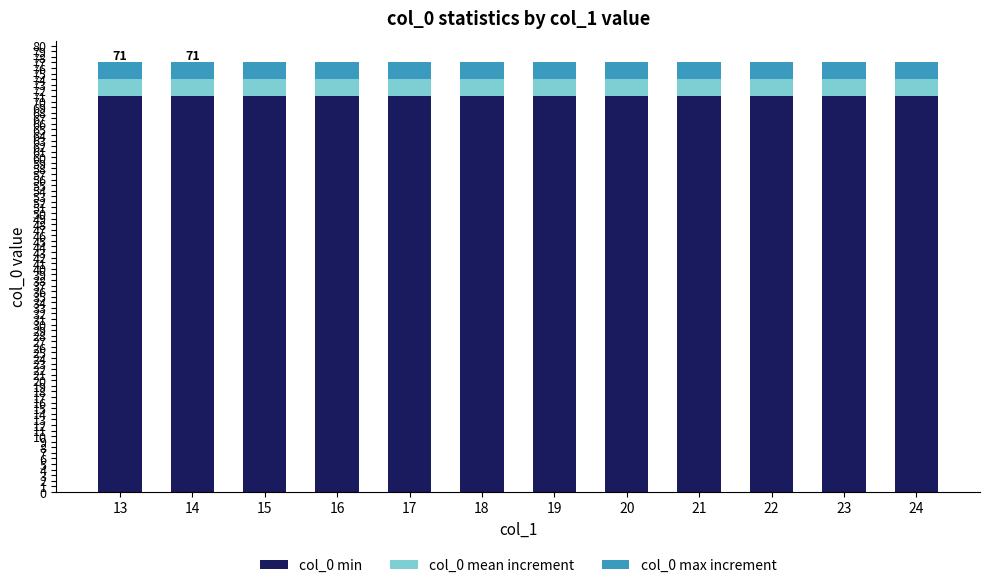

What is the total value across all series at 24?

77